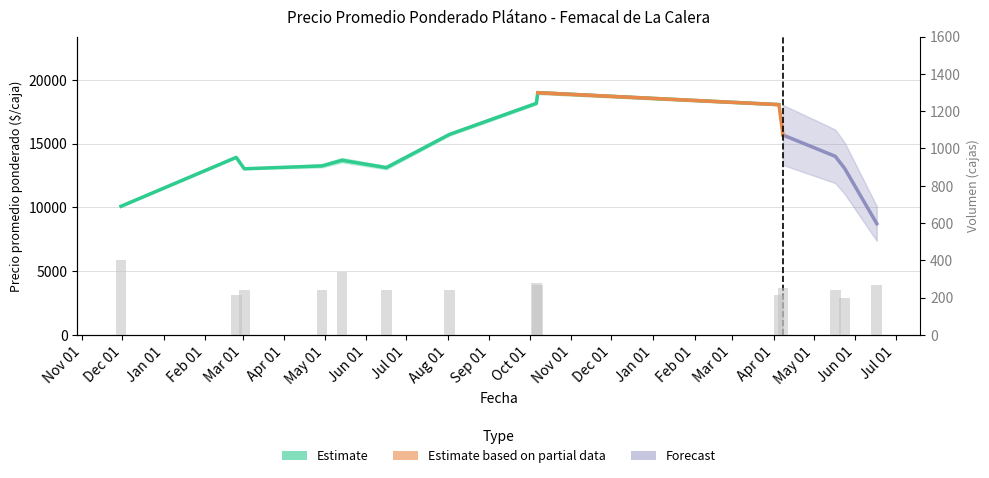

How many values exceed 240?

6